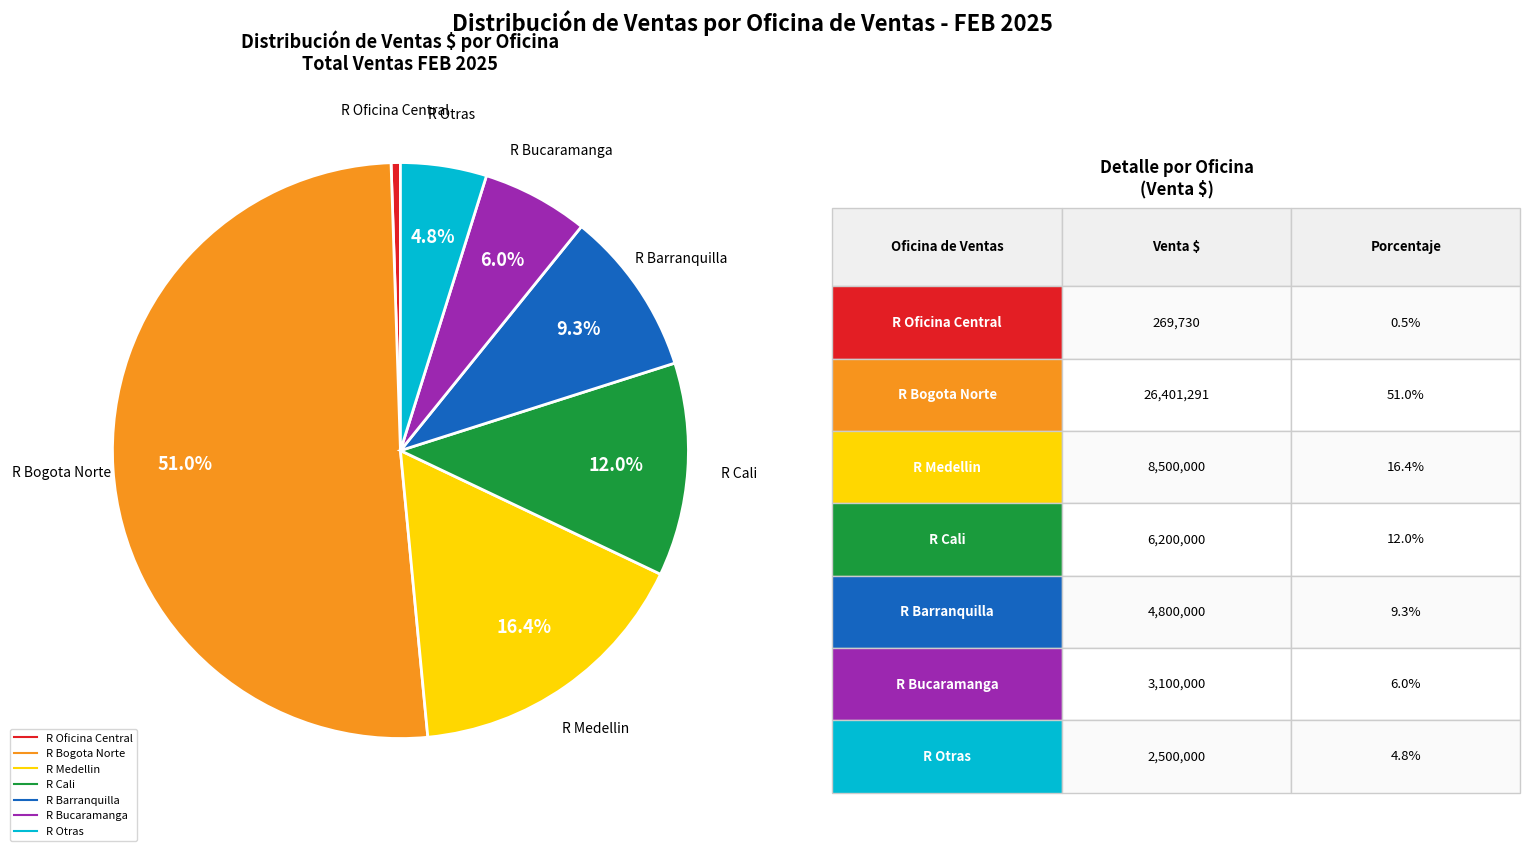

Is there a majority slice in this chart?

Yes